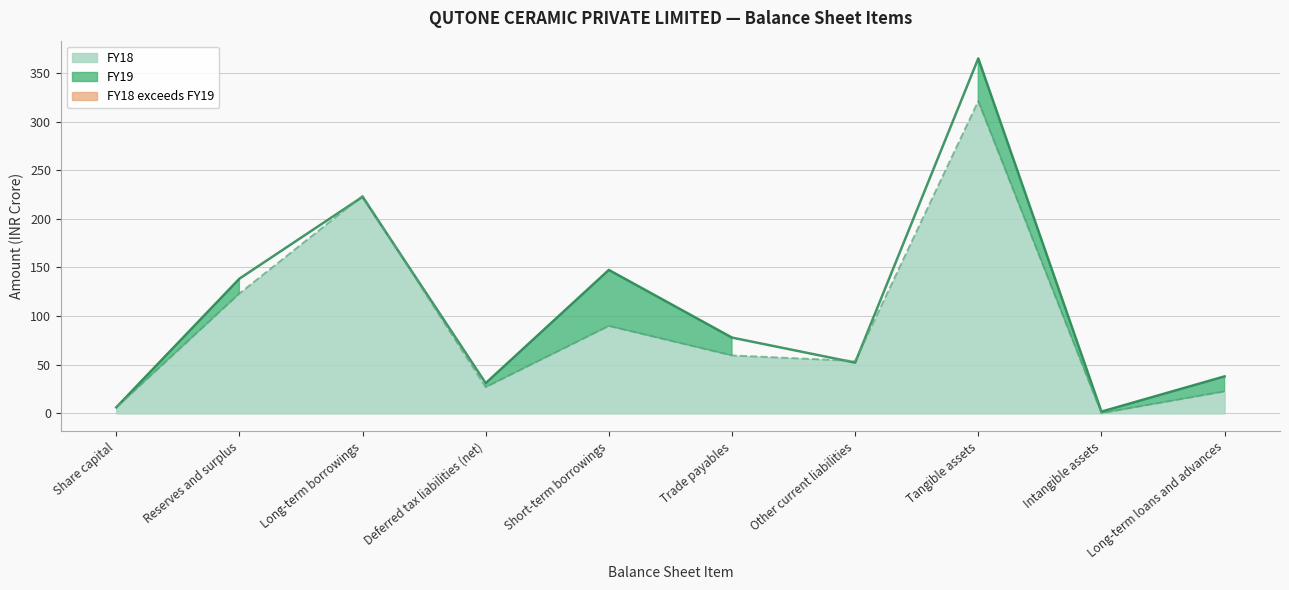

What is the difference between the maximum and minimum values in the FY18 series?

320.7